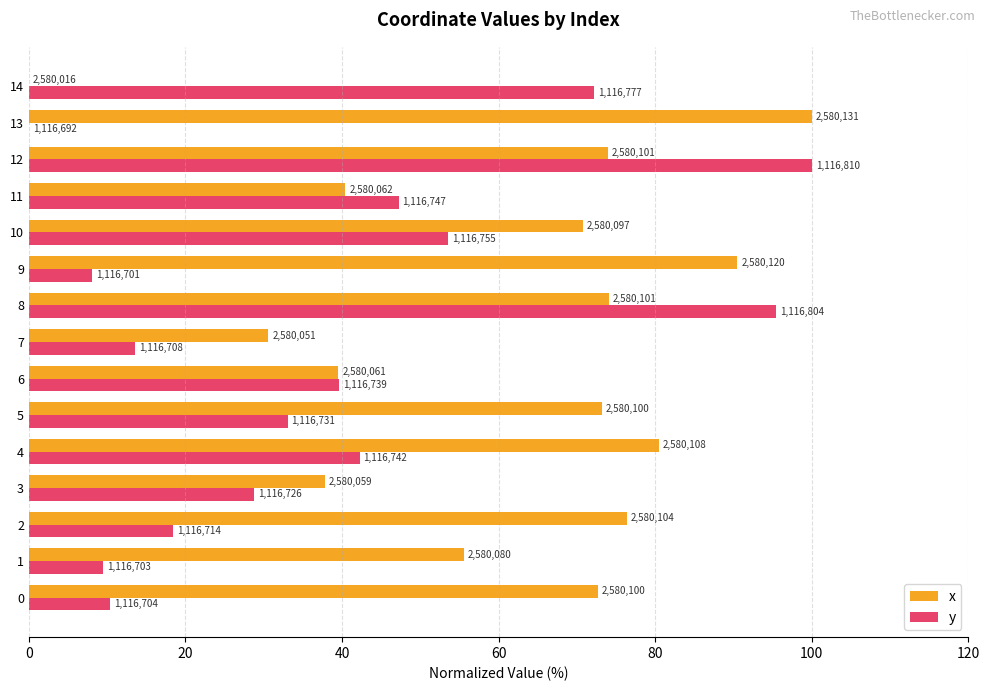

What are all the series names shown in the legend?

x, y